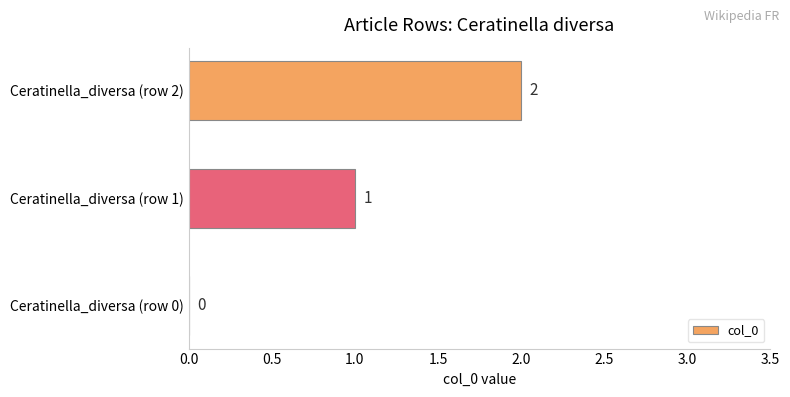

Where is the data nearest to the value 1?

Ceratinella_diversa (row 1)